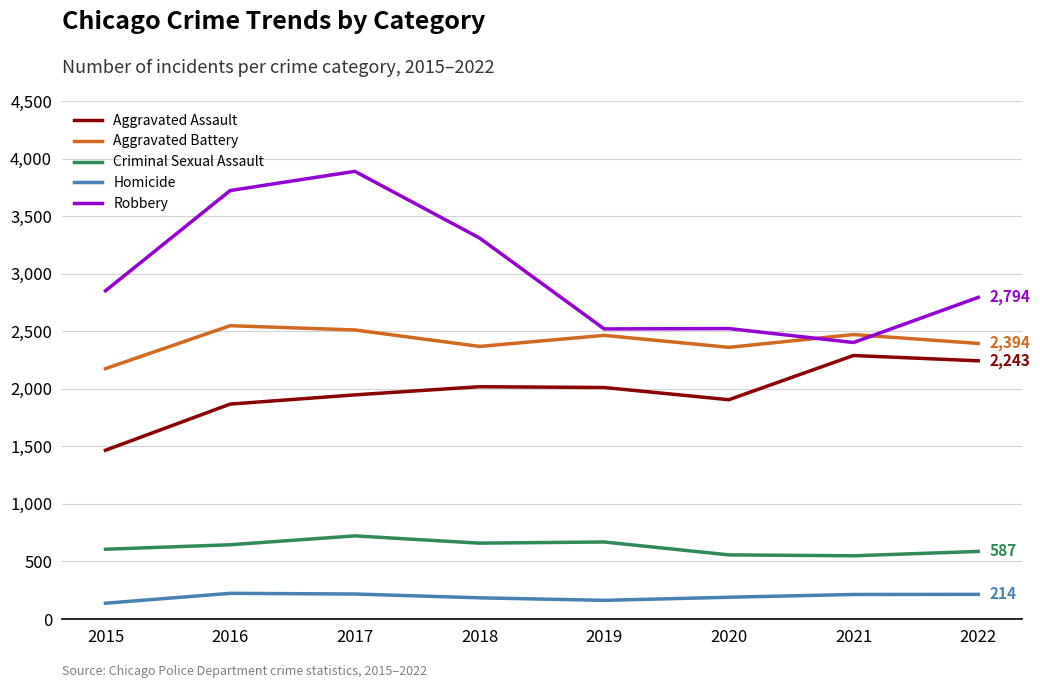

True or false: Criminal Sexual Assault and Homicide cross at least once.

False